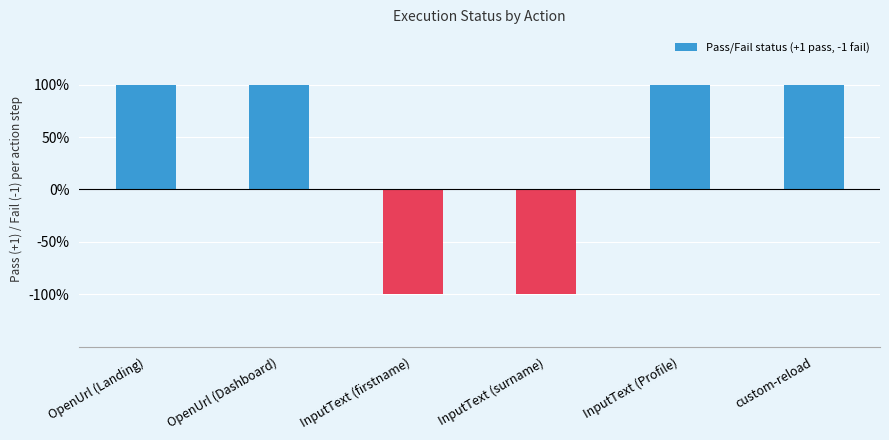

What is the change in value from OpenUrl (Landing) to InputText (firstname)?

-2